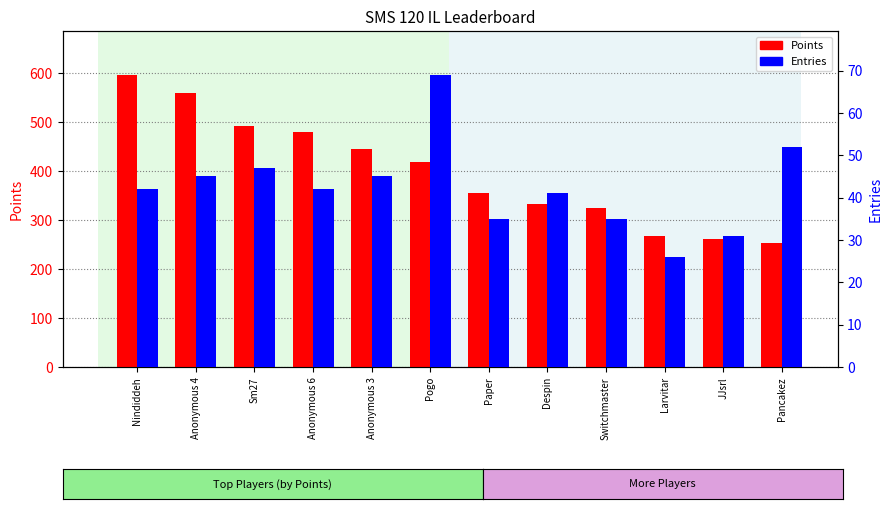

Between Sm27 and Anonymous 6, which series saw the biggest shift?

Points